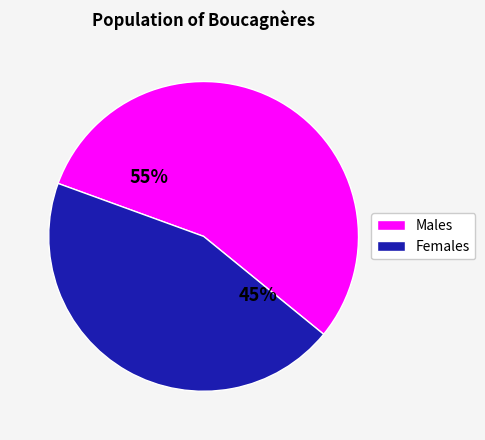

To the nearest percent, what is the average slice percentage?

50%